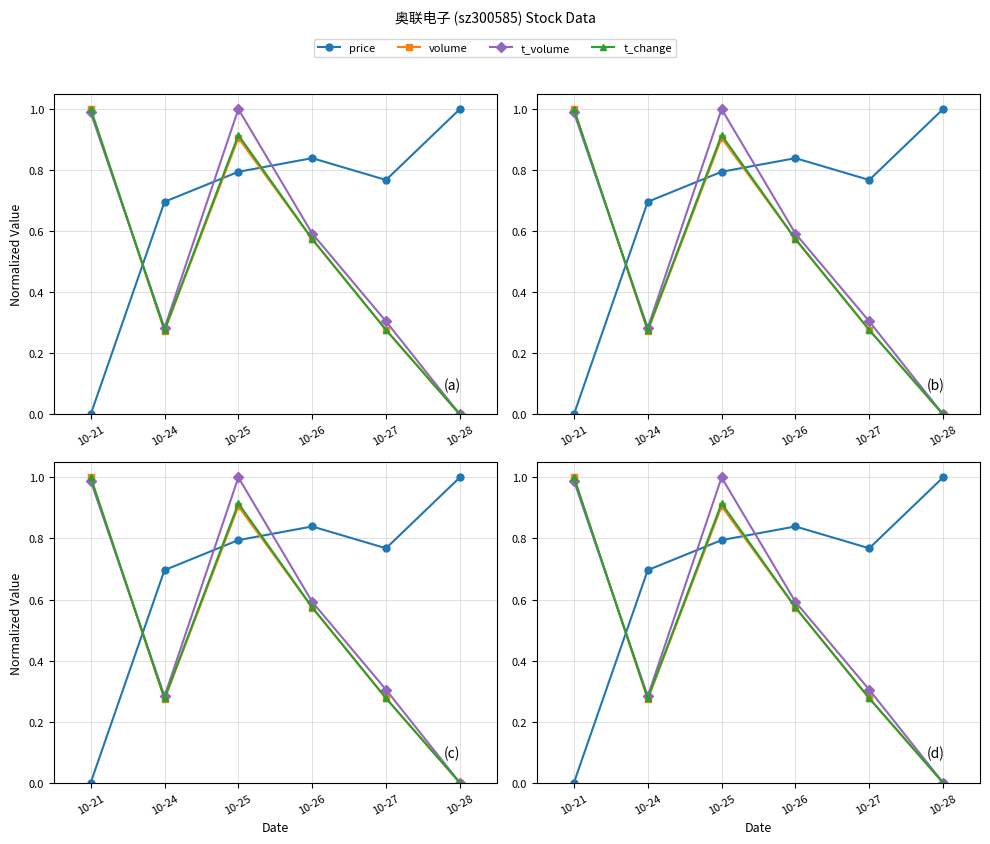

Which series ends up on top after the final intersection of price and t_volume?

price